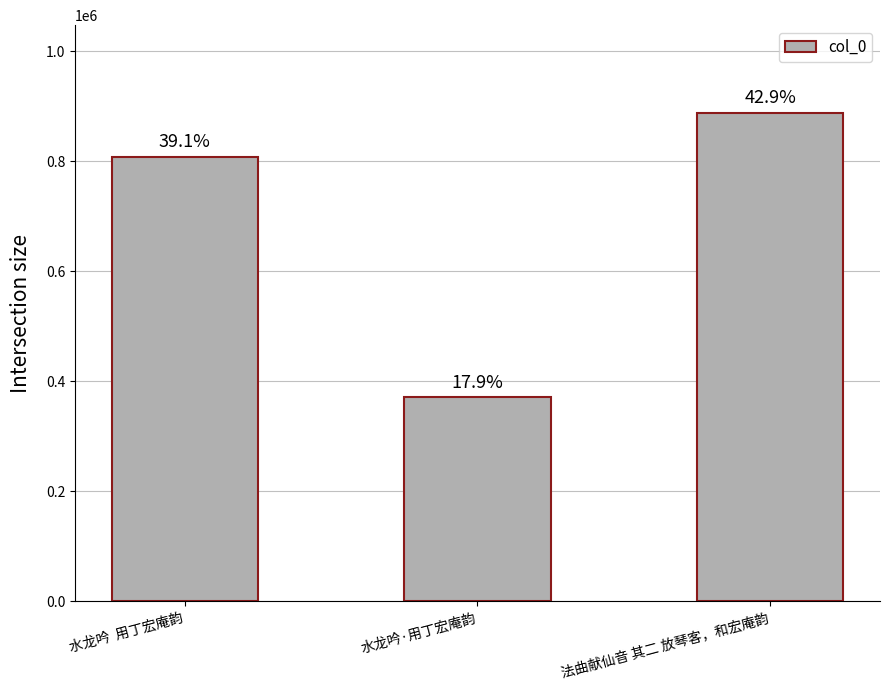

Reading left to right, extract all data points from this chart.

808165	370968	887578